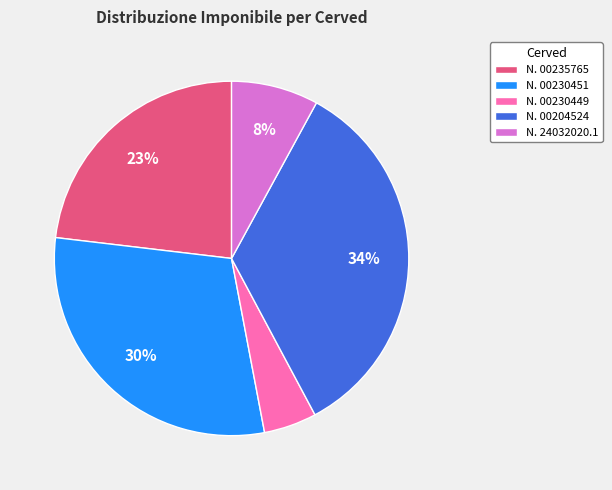

Is there a majority slice in this chart?

No